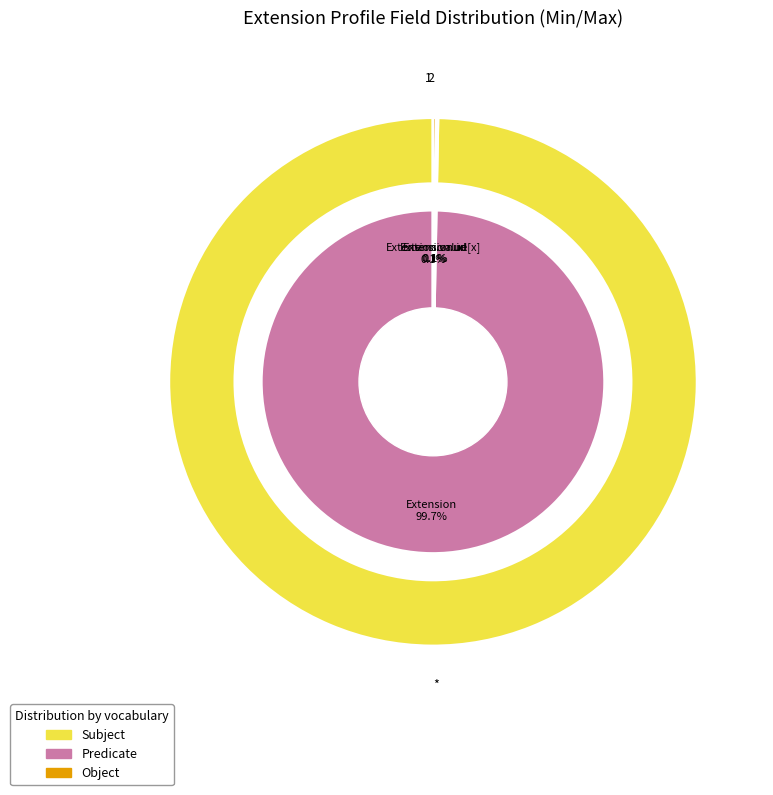

The Extension.value[x] slice represents 0% of the pie. True or false?

True